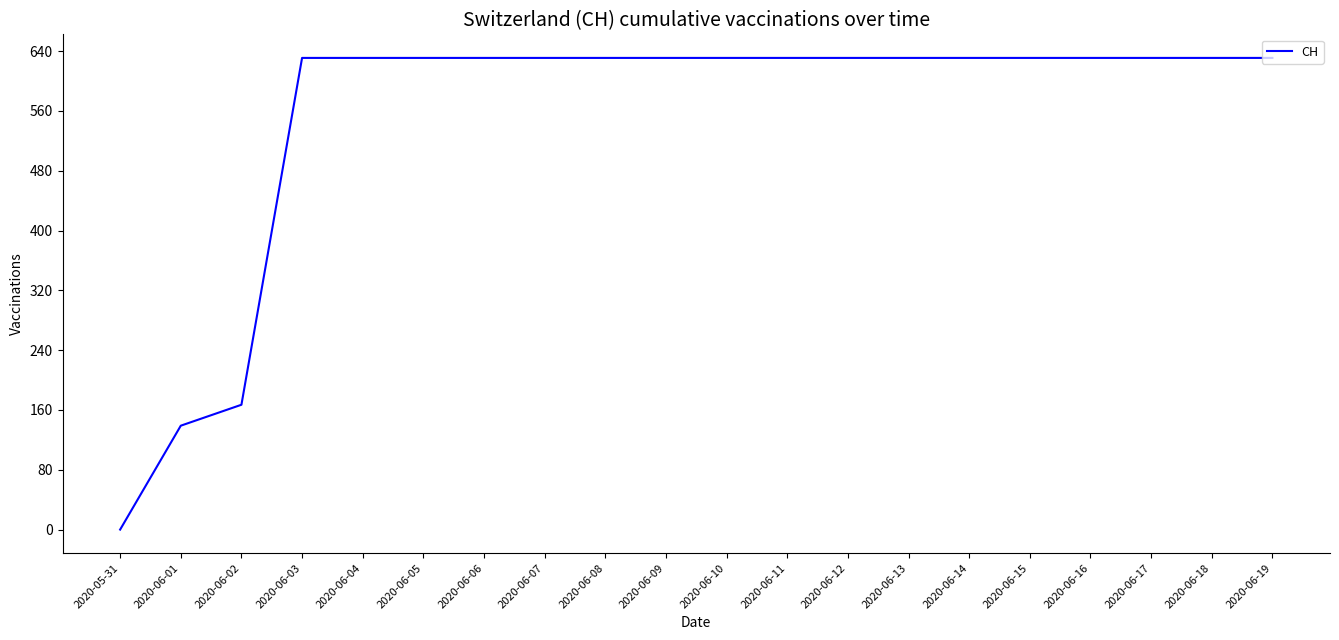

Does the chart have visible grid lines?

No